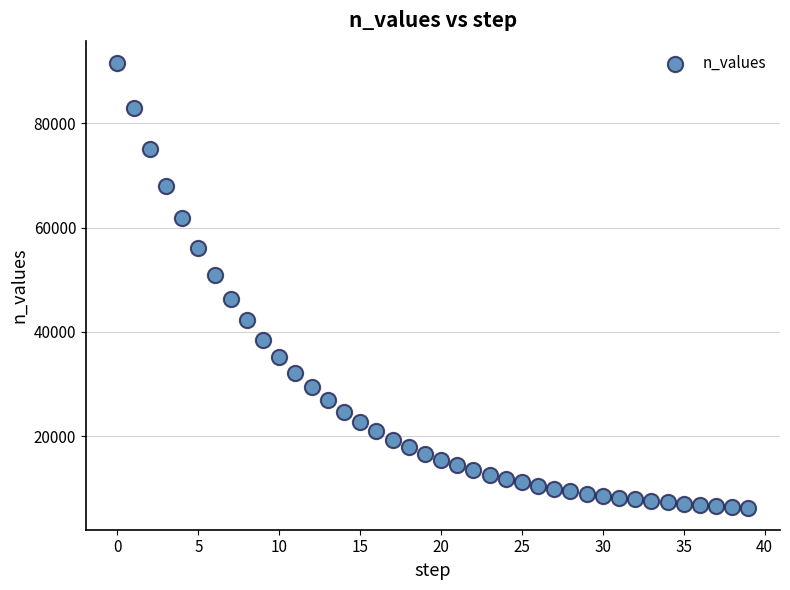

What is the range of Y values (max minus min)?

85232.8